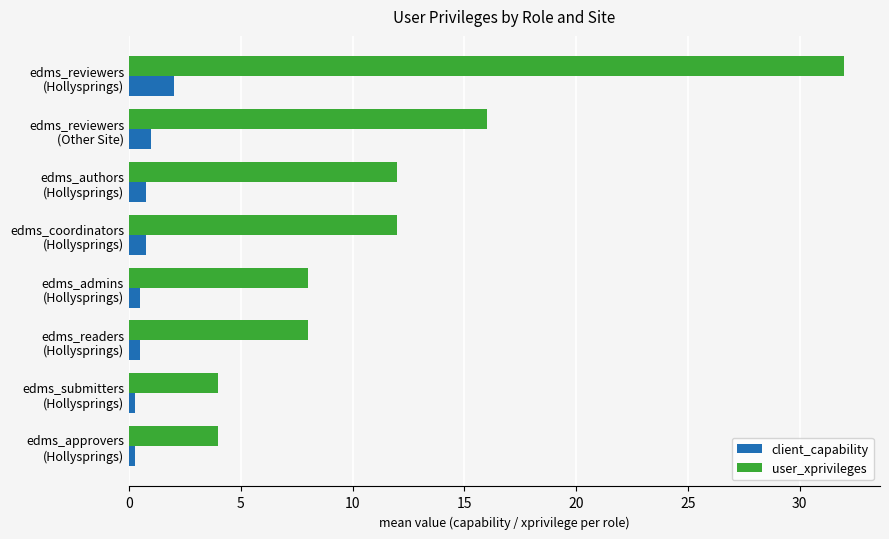

What is the greatest value displayed?

32.0